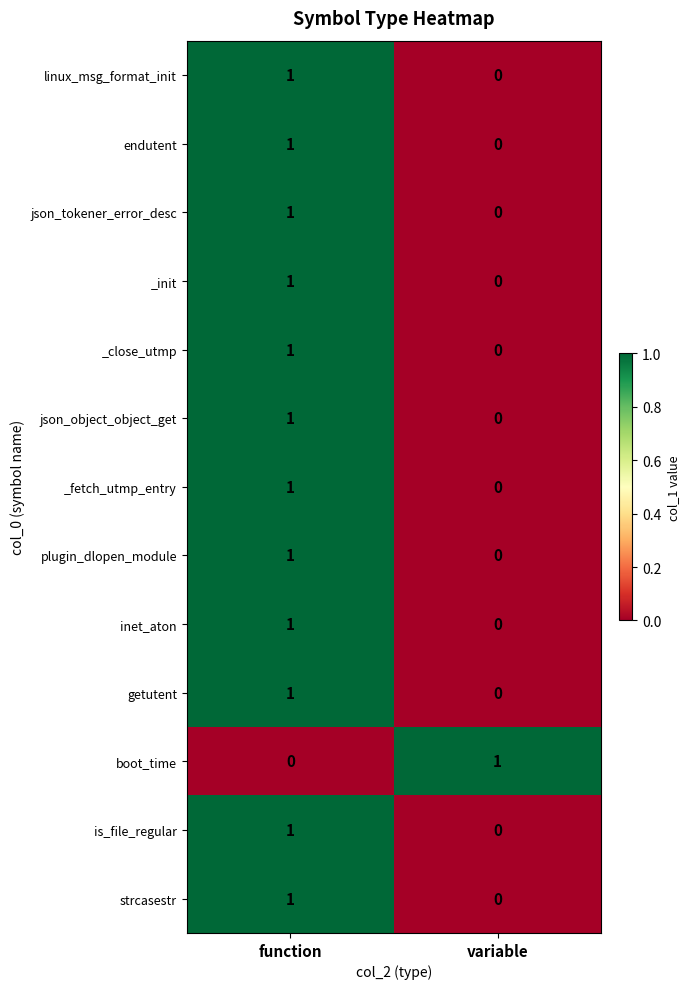

At how many categories does at least one series exceed 0?

2